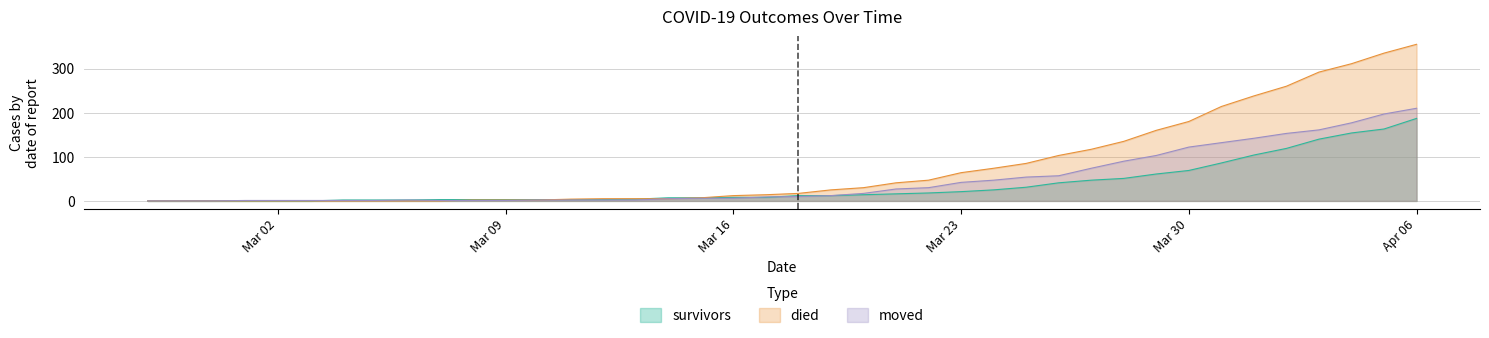

What is the total value across all series at 2020-03-18?

39